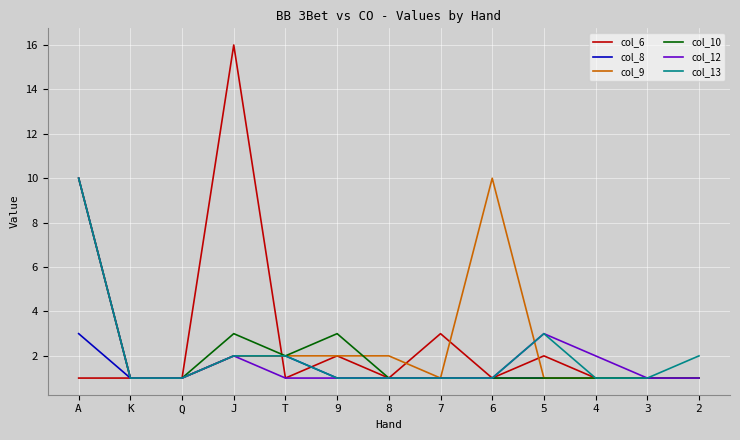

What position from the right is 5?

4